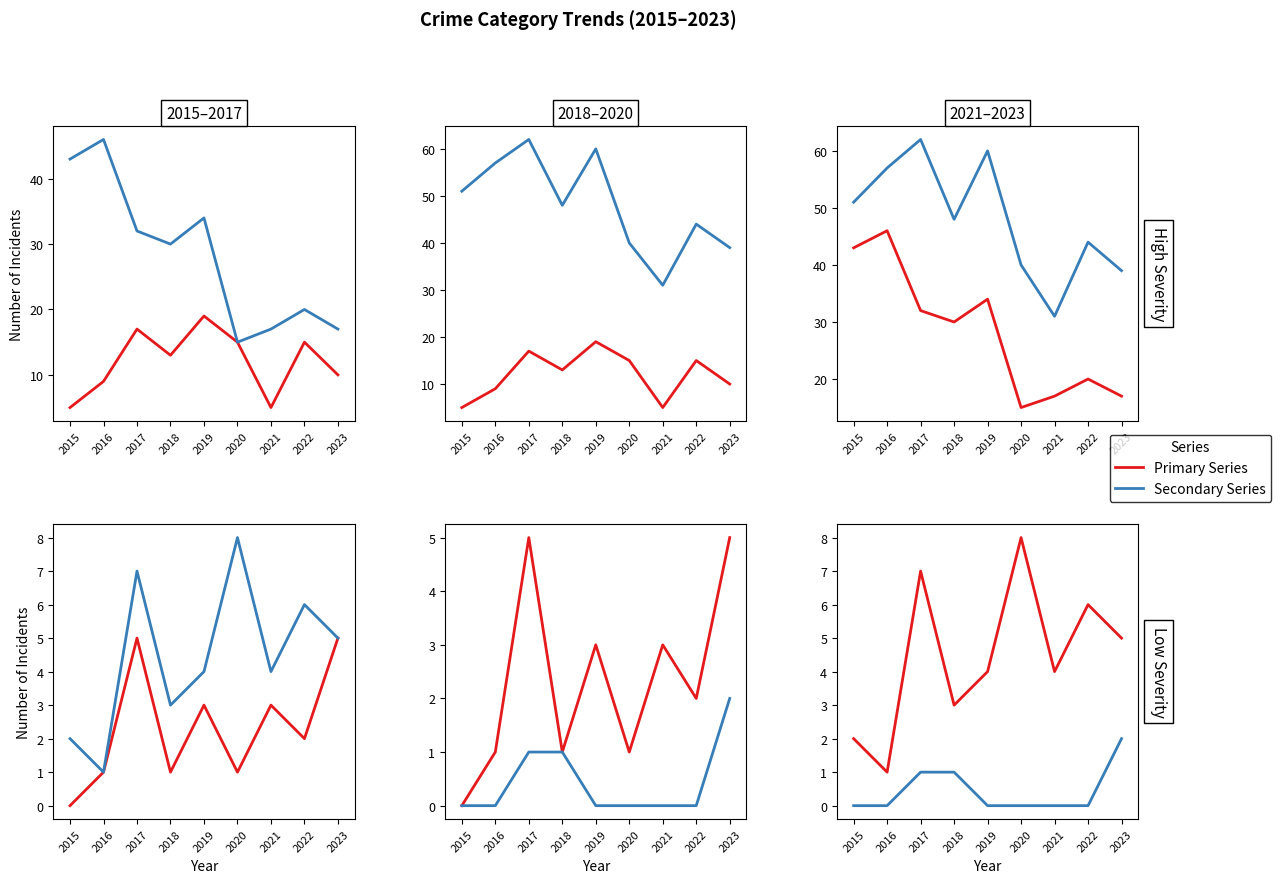

Is the value of Motor Vehicle Theft at 2023 greater than the value of Aggravated Assault at 2015?

Yes